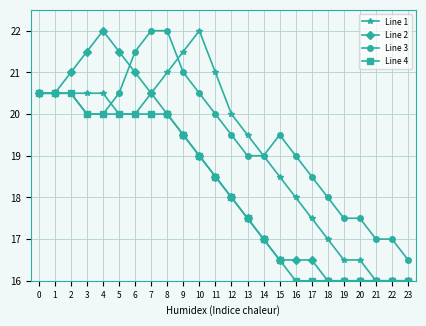

What is the minimum value for Line 2?

16.0